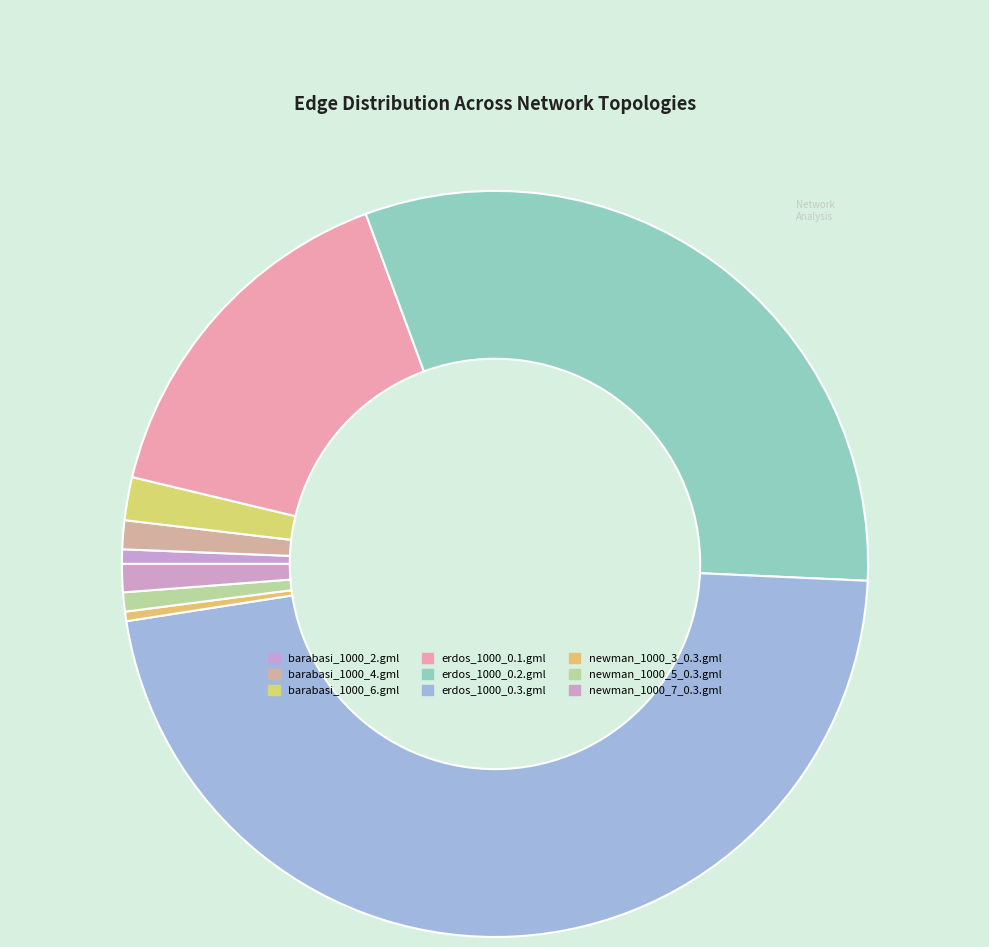

Does any single category account for the majority?

No